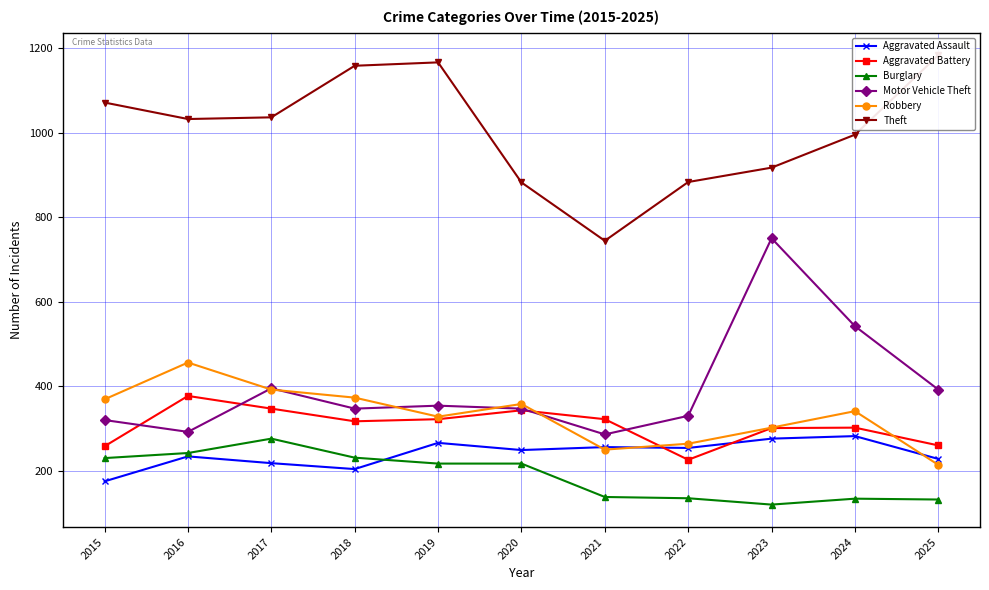

At which category does Motor Vehicle Theft reach its first local peak?

2017